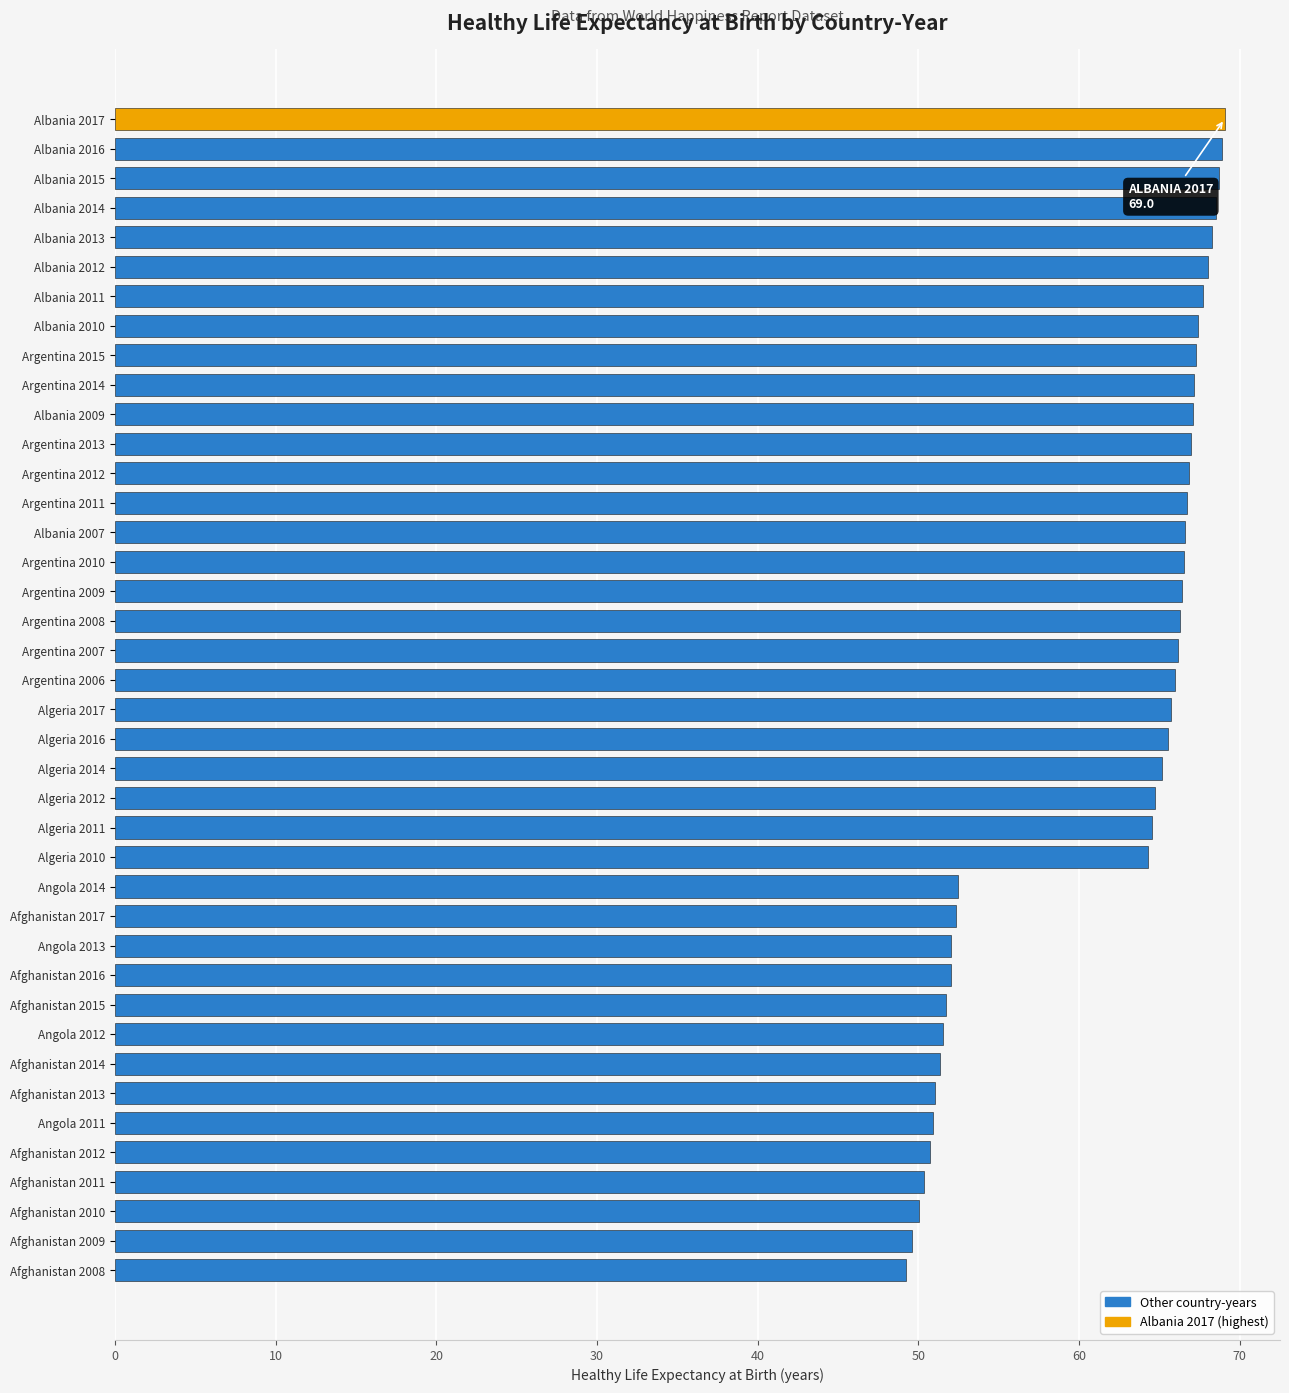

What is the smallest value displayed?

49.2